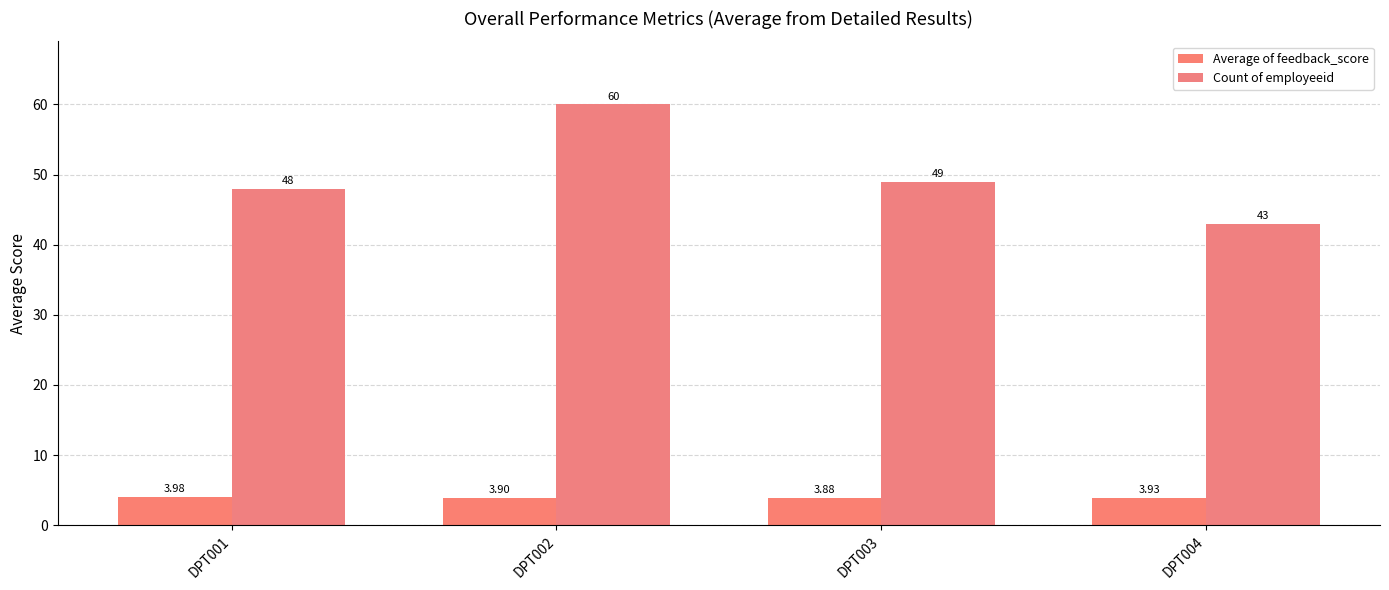

What is the value of the Average of feedback_score bar at the 2nd from the left?

3.9